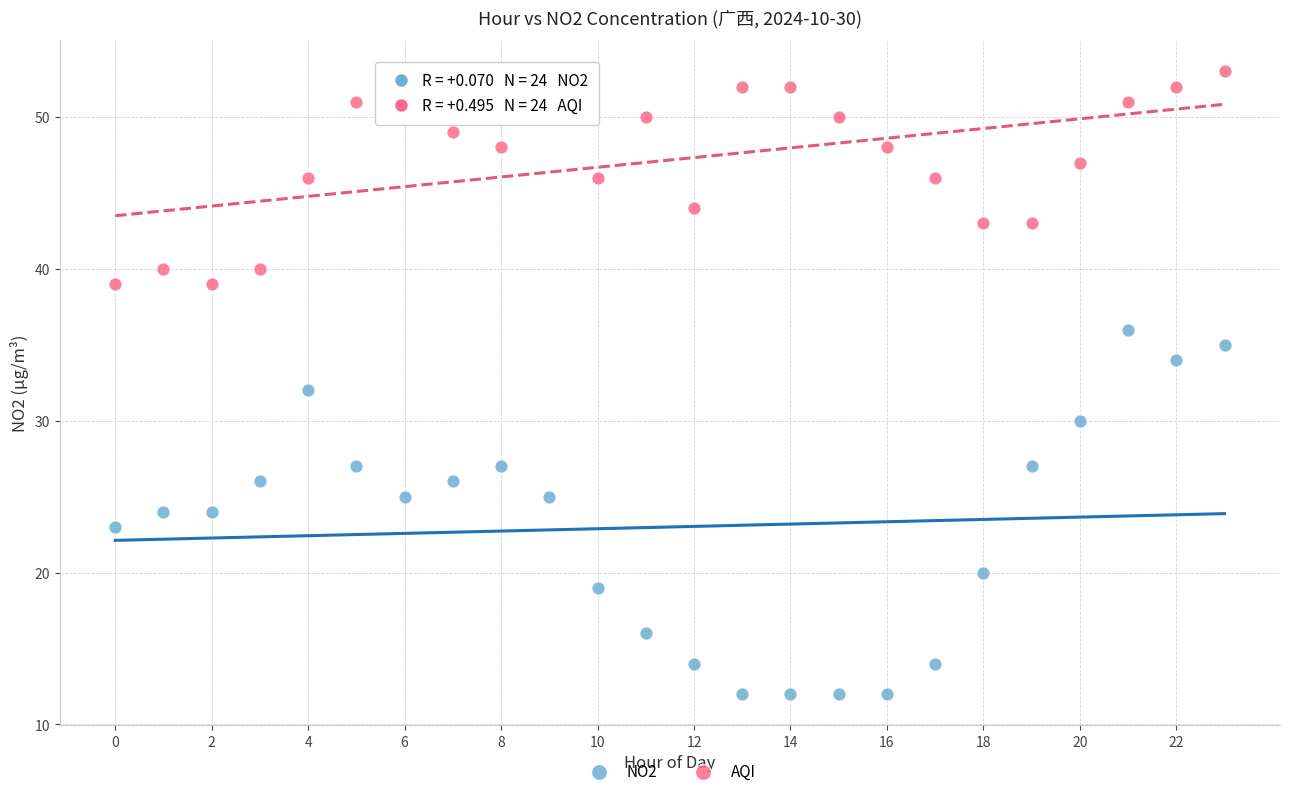

Which series has the largest Y range (max minus min)?

NO2